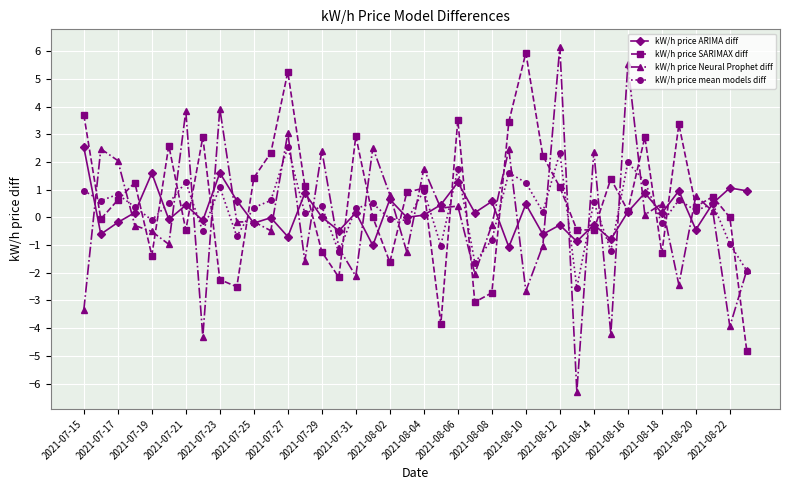

What is the minimum value shown in the chart?

-6.3